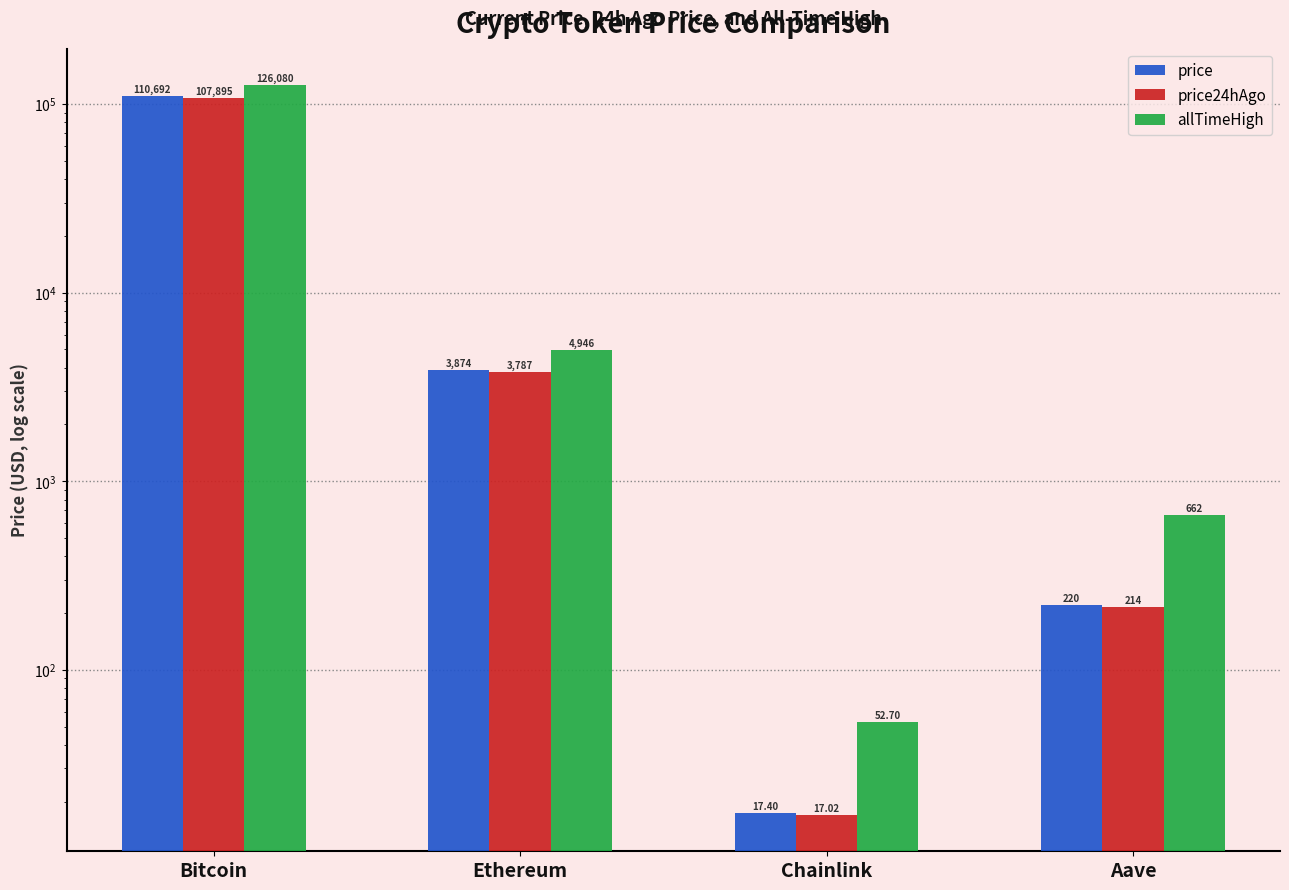

At which label does price first exceed 3874?

Bitcoin